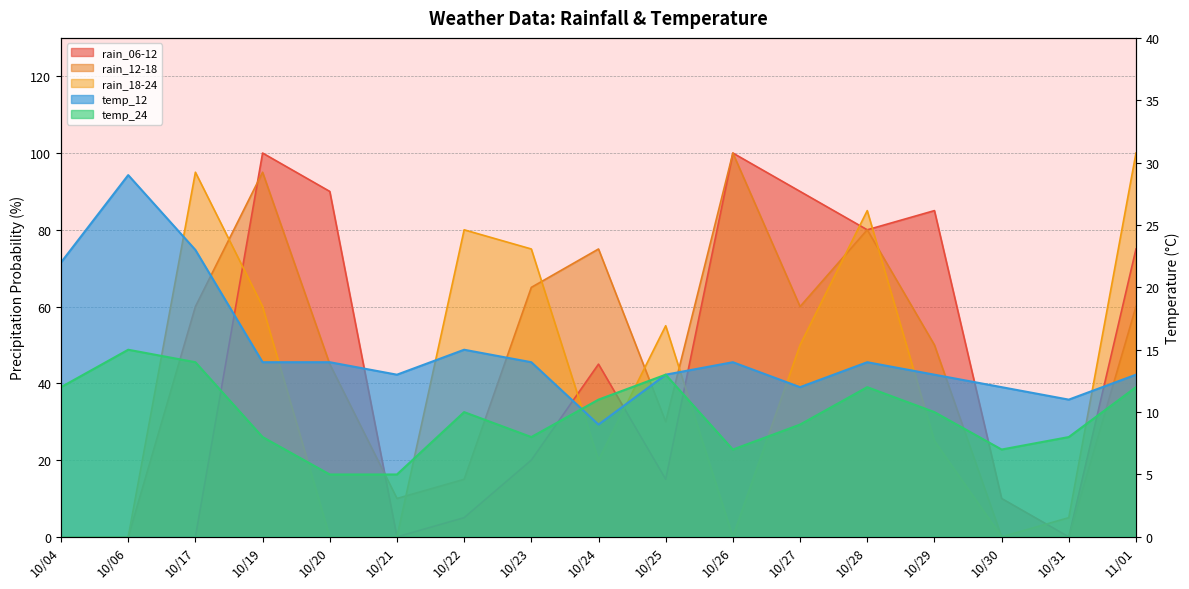

At which category is the sum across all series the highest?

10/19